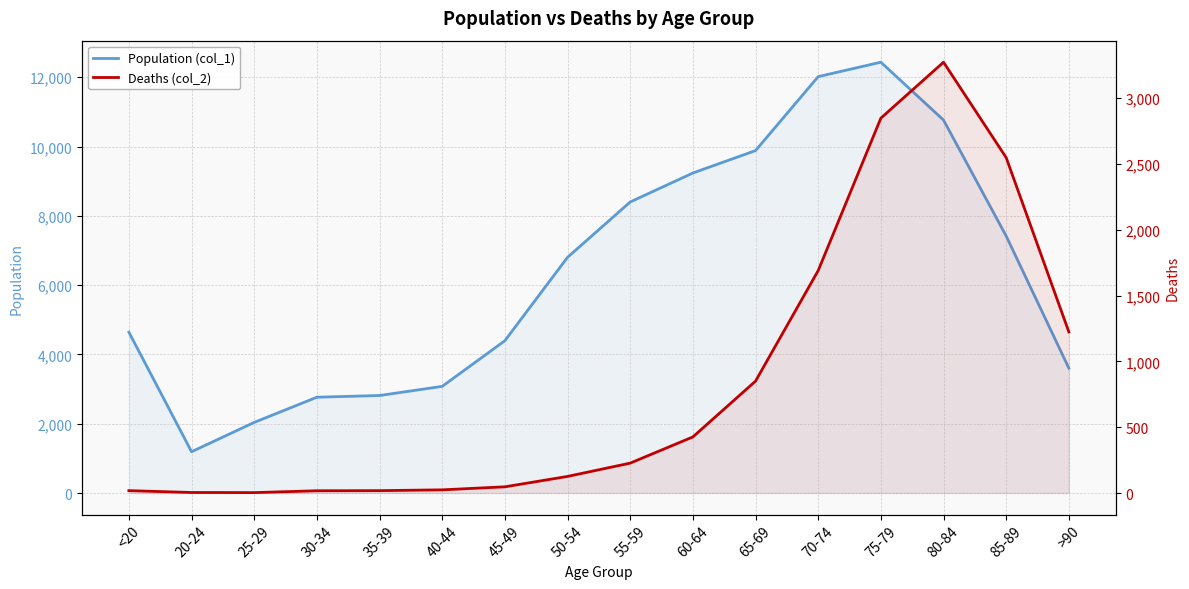

How many categories are shown in the chart?

16